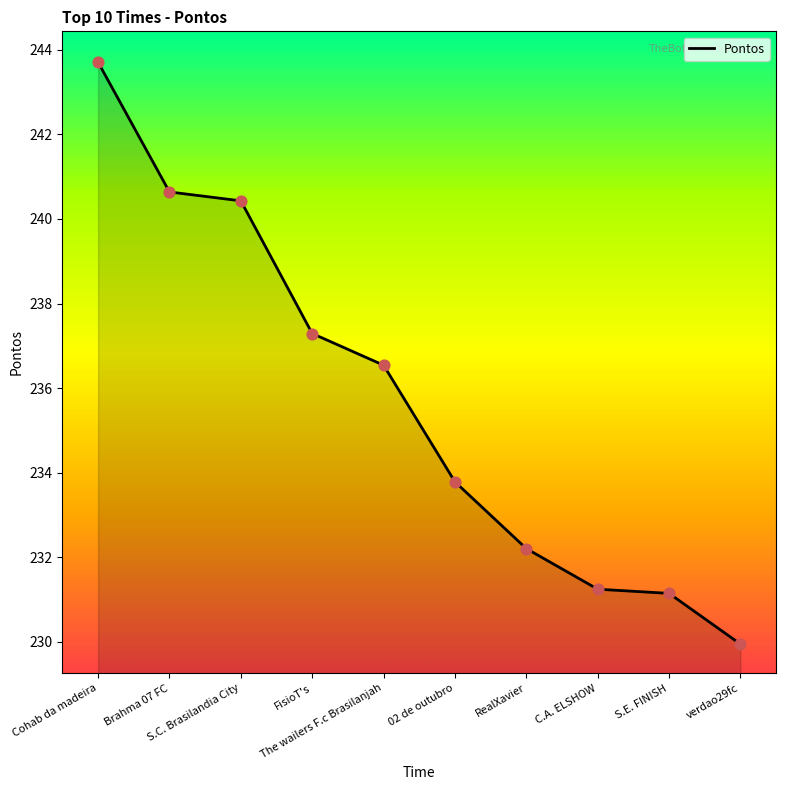

What is the ratio of the value at FisioT's to the value at C.A. ELSHOW?

1.0